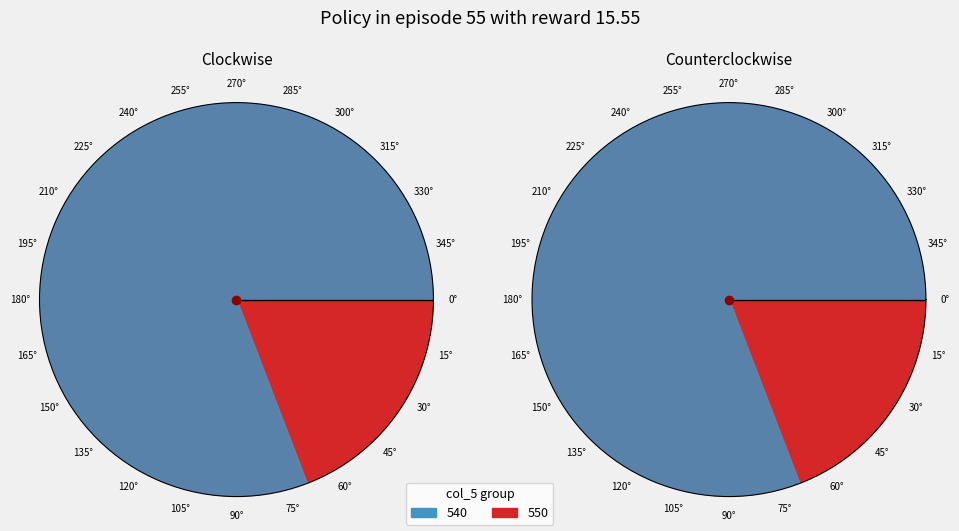

Is it true that 550 is 15% of the pie?

False